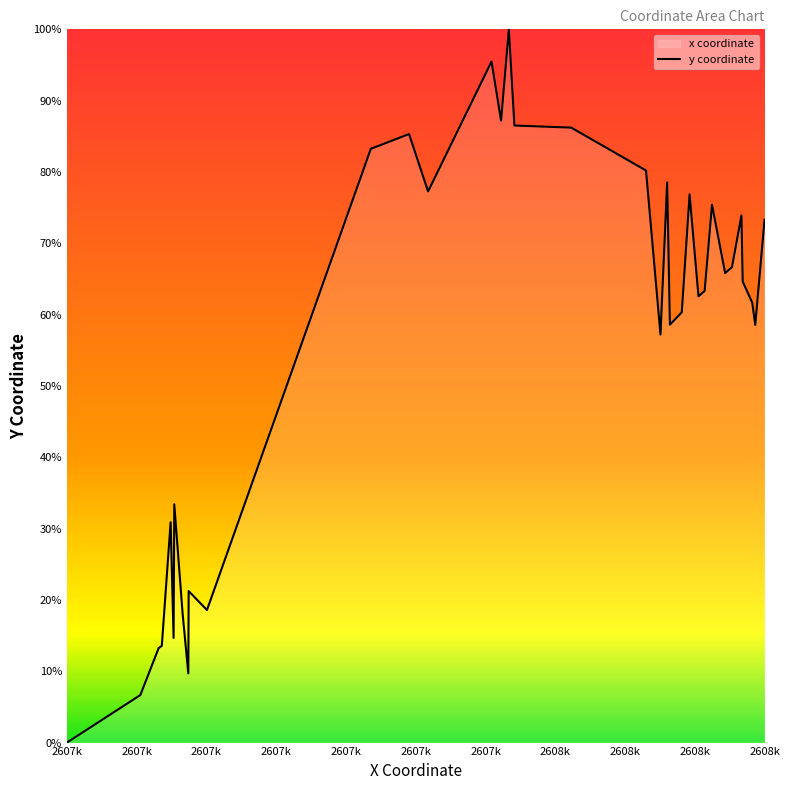

What is the maximum value shown in the chart?

100.0